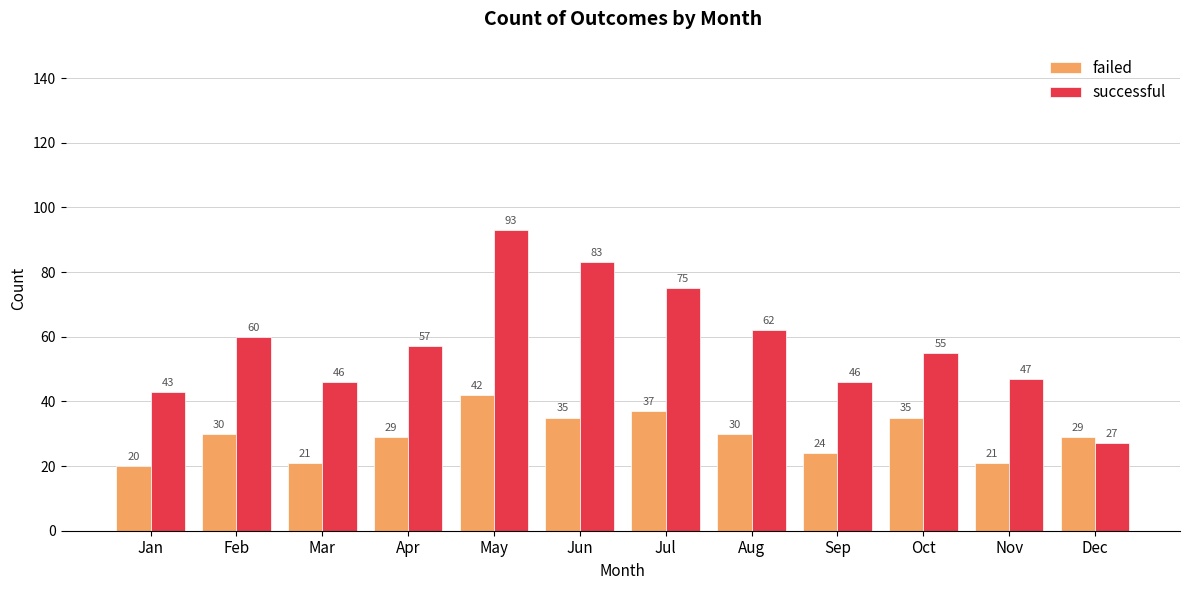

True or false: failed has a value of 30 at Feb.

True